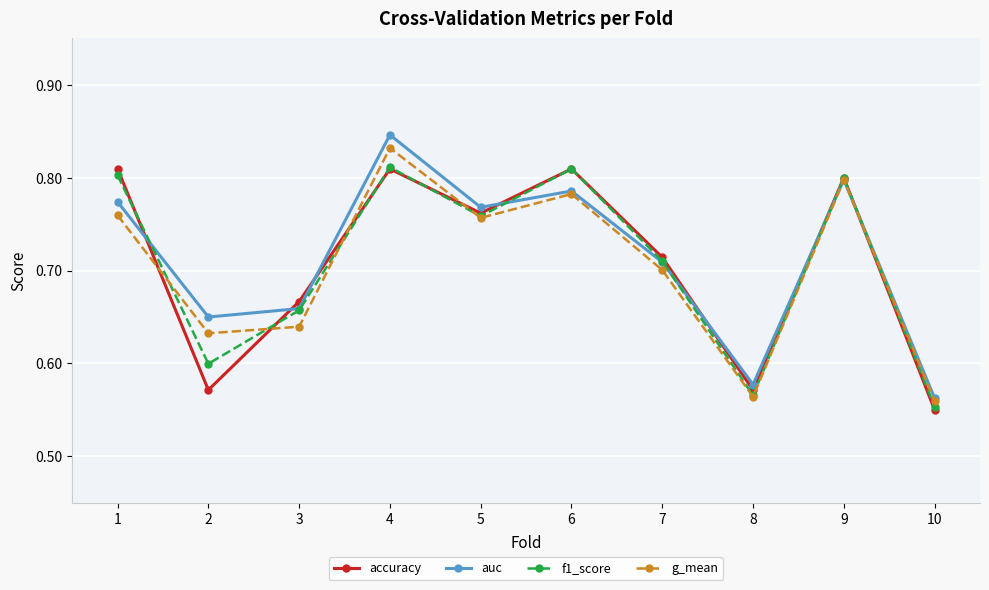

Which category has the lowest value across all series?

10